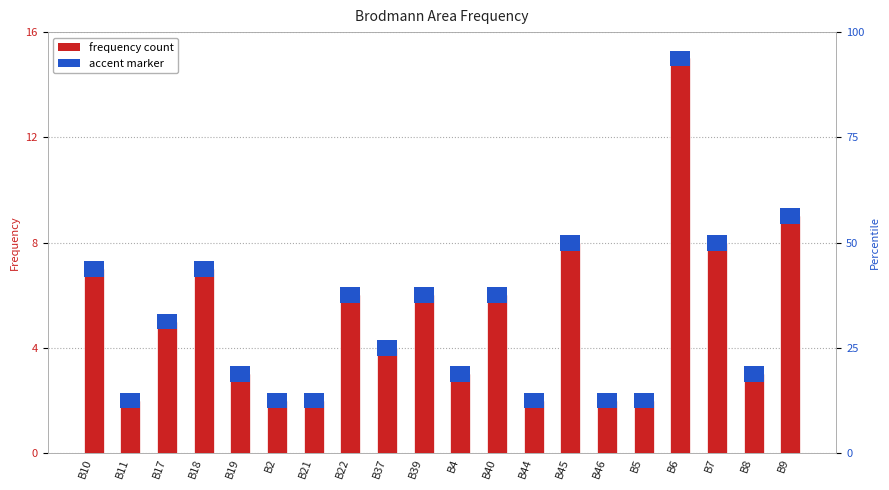

What is the value of the 18th bar from the left?

8